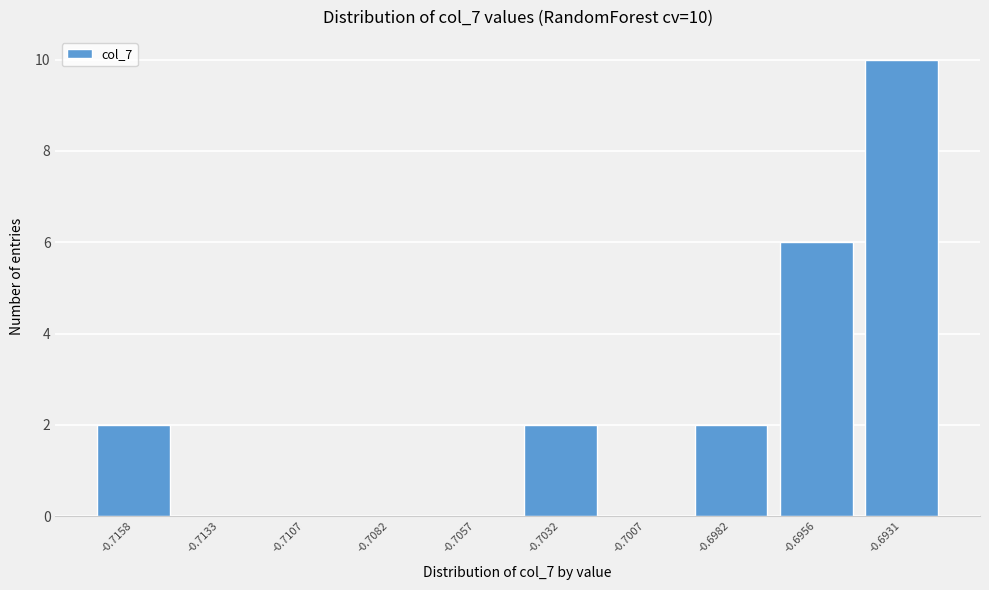

Reading left to right, extract all data points from this chart.

-0.7158=2	-0.7133=0	-0.7107=0	-0.7082=0	-0.7057=0	-0.7032=2	-0.7007=0	-0.6982=2	-0.6956=6	-0.6931=10